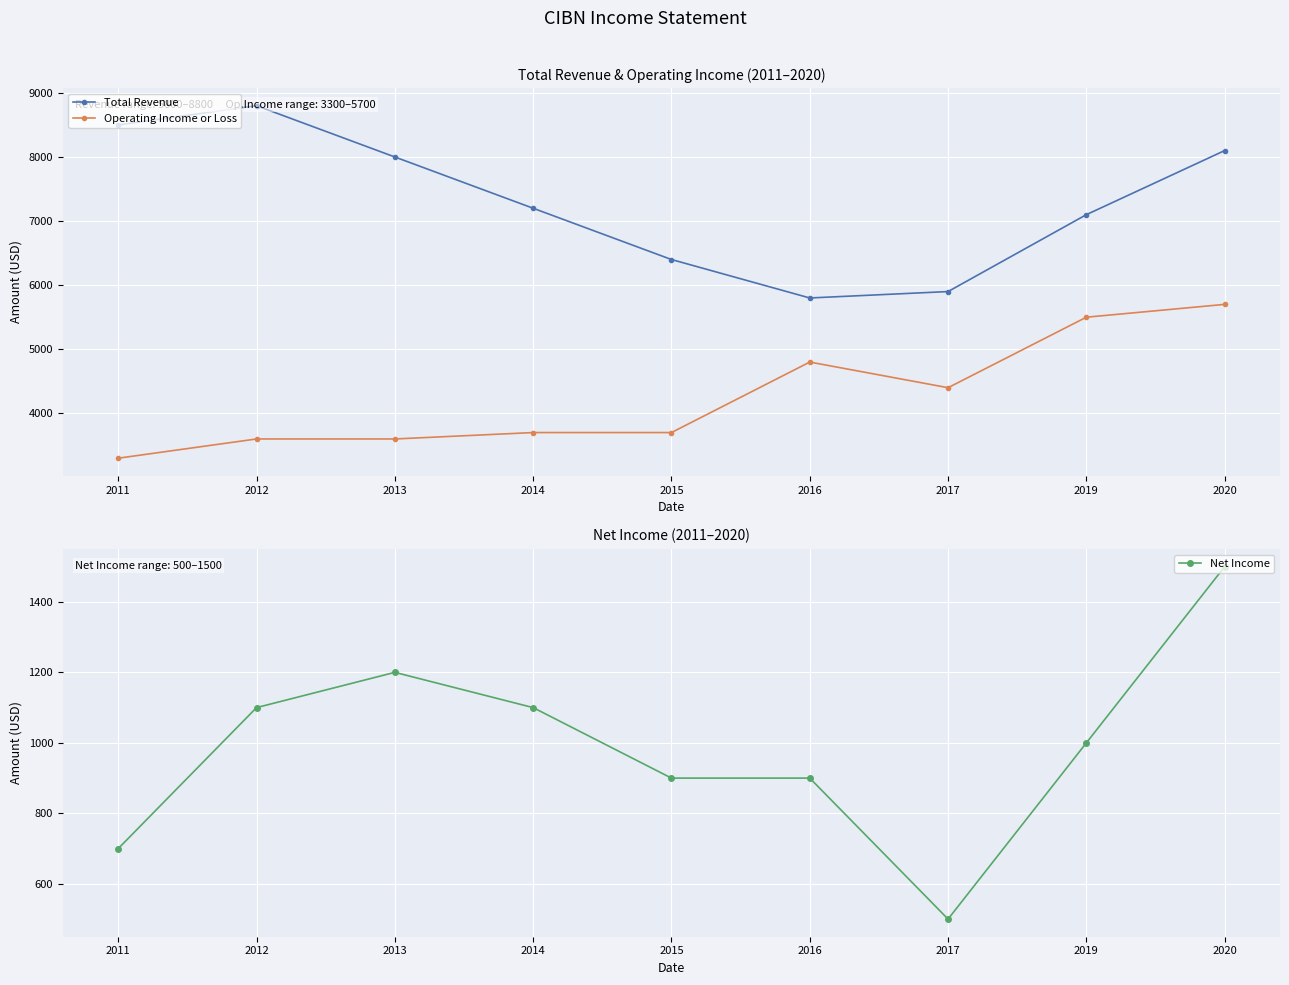

The Operating Income or Loss series shows 3600 at 2013. True or false?

True